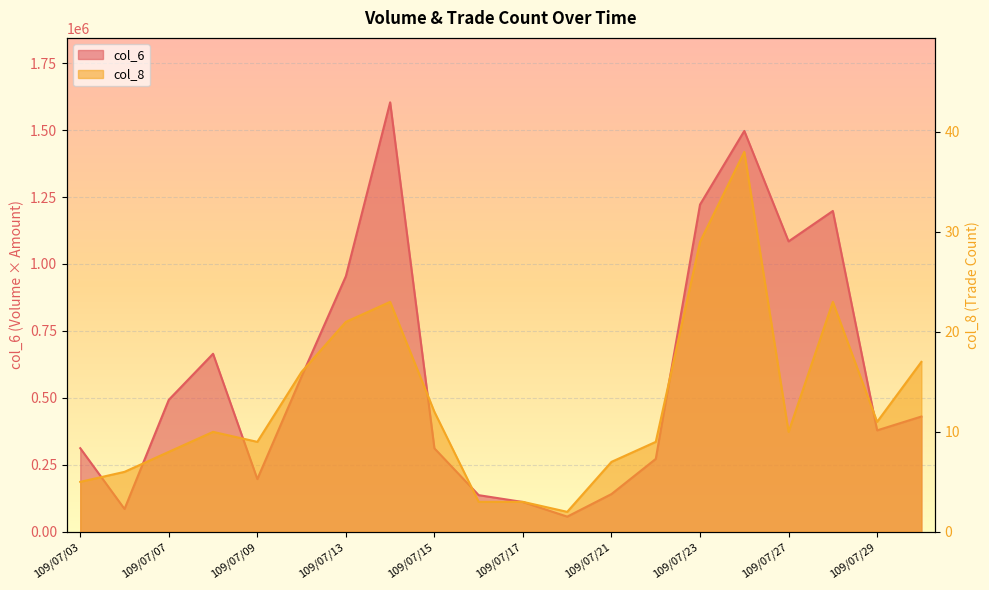

Rank the categories by col_6 value from highest to lowest.

109/07/14, 109/07/24, 109/07/23, 109/07/28, 109/07/27, 109/07/13, 109/07/08, 109/07/10, 109/07/07, 109/07/30, 109/07/29, 109/07/03, 109/07/15, 109/07/22, 109/07/09, 109/07/21, 109/07/16, 109/07/17, 109/07/06, 109/07/20